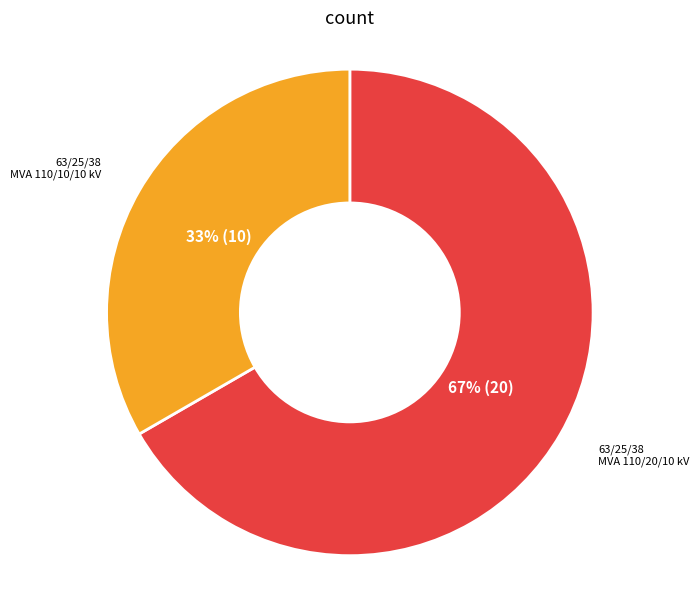

To the nearest percent, what is the average slice percentage?

50%